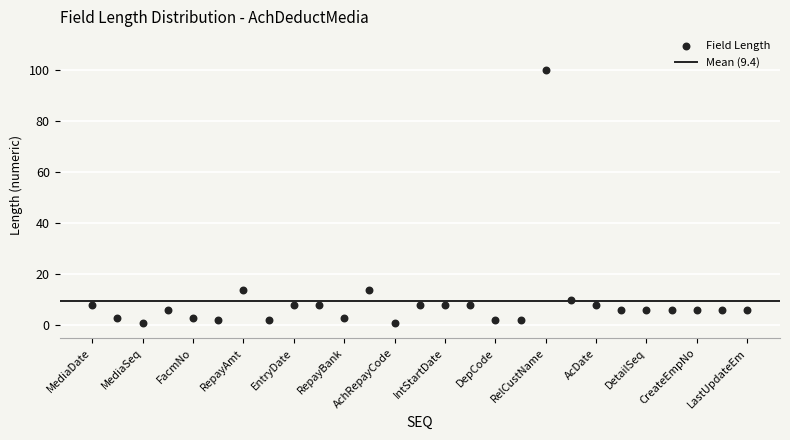

What is the range of Y values (max minus min)?

99